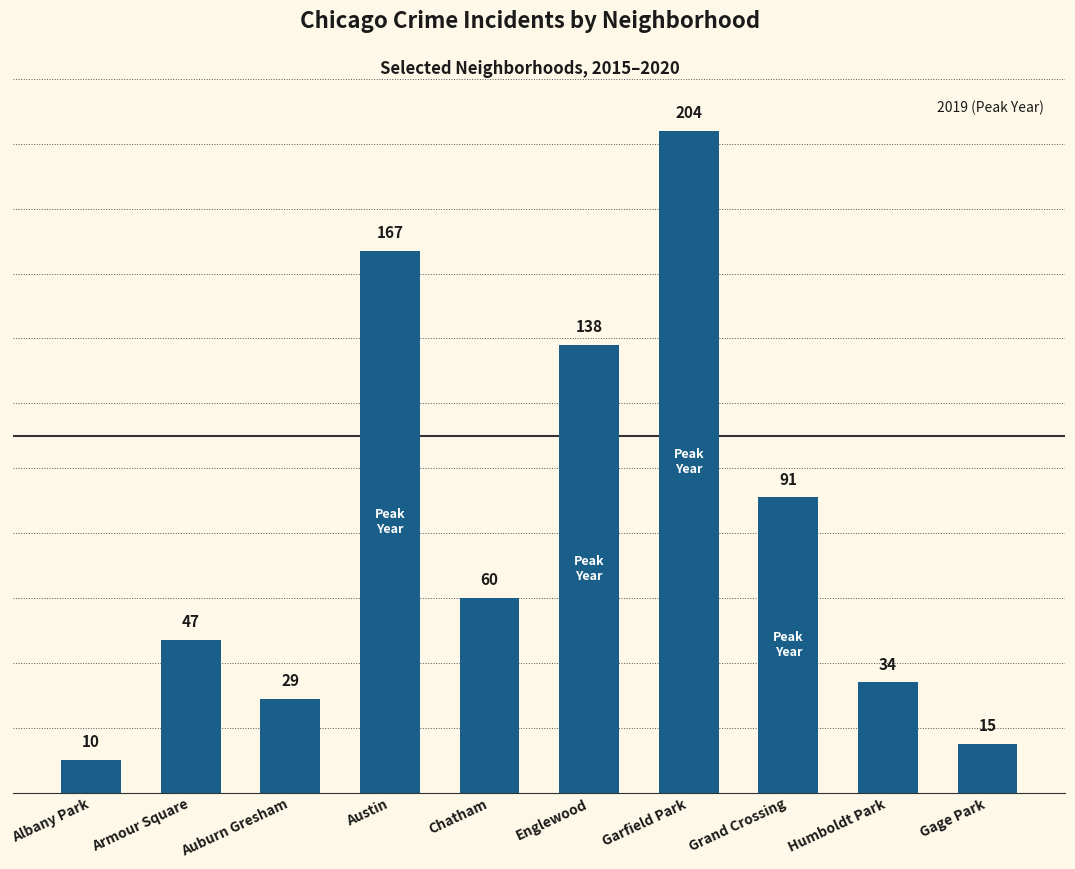

What is the average value?

80